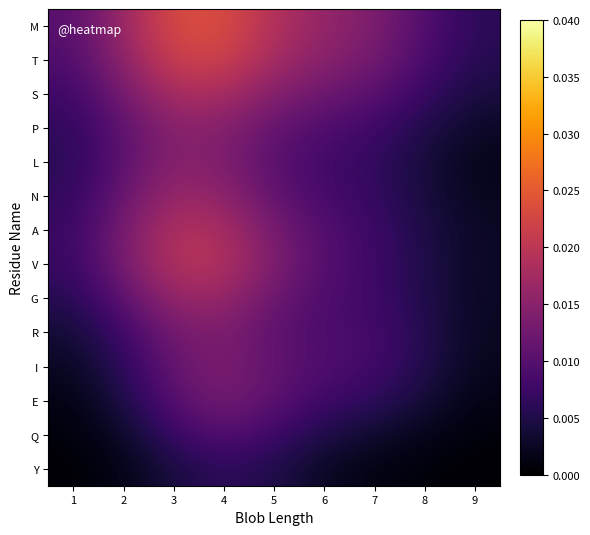

Count the number of data series in this chart.

14